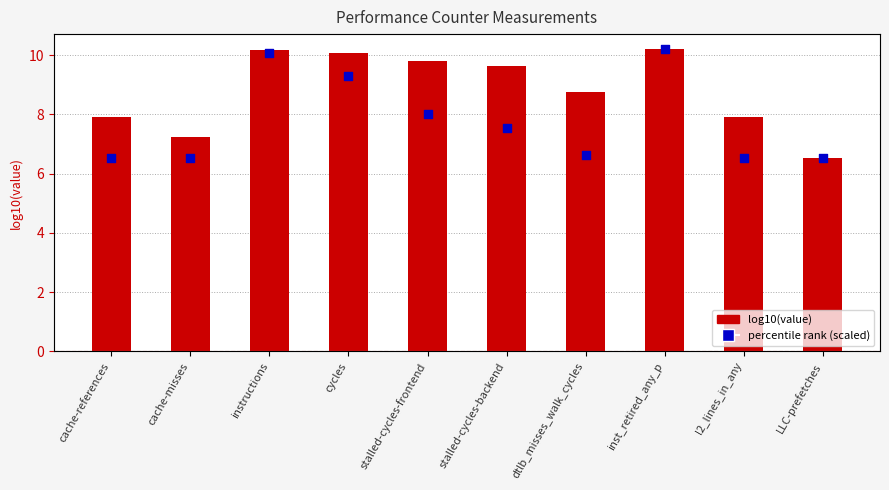

What is the total value across all series at stalled-cycles-frontend?

17.8